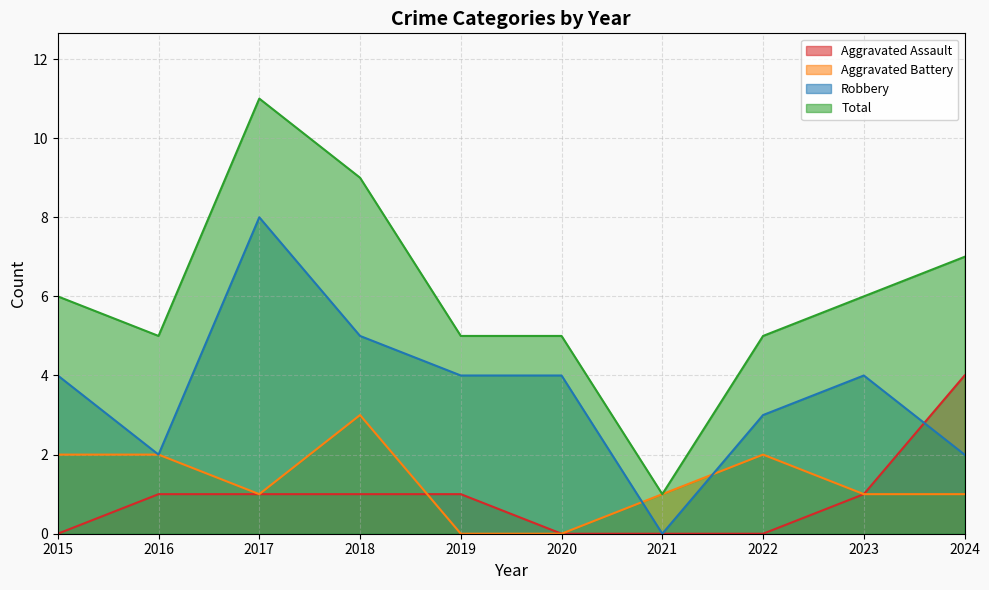

What is the difference between the maximum and second lowest values in the Aggravated Battery series?

3